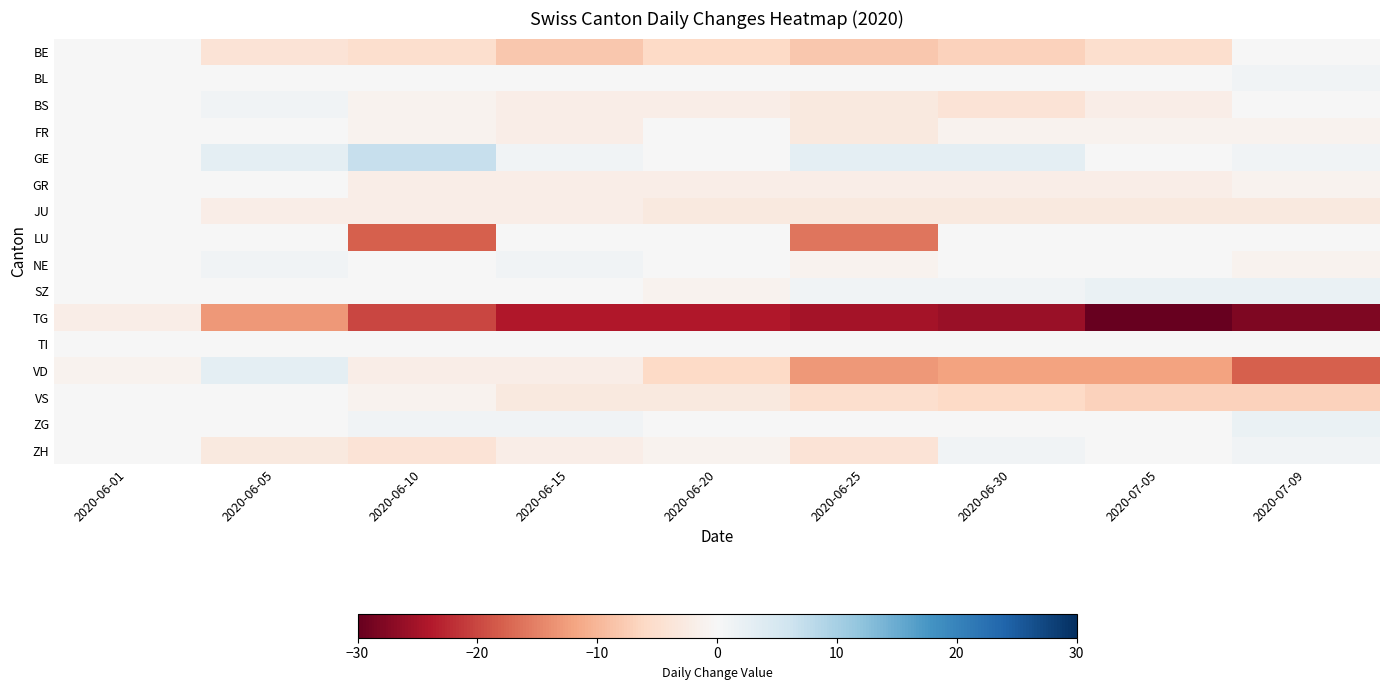

Reading right to left, what are all the values shown in this chart?

BE: 2020-07-09=0	2020-07-05=-5	2020-06-30=-7	2020-06-25=-8	2020-06-20=-6	2020-06-15=-8	2020-06-10=-5	2020-06-05=-4	2020-06-01=0
BL: 2020-07-09=1	2020-07-05=0	2020-06-30=0	2020-06-25=0	2020-06-20=0	2020-06-15=0	2020-06-10=0	2020-06-05=0	2020-06-01=0
BS: 2020-07-09=0	2020-07-05=-2	2020-06-30=-4	2020-06-25=-3	2020-06-20=-2	2020-06-15=-2	2020-06-10=-1	2020-06-05=1	2020-06-01=0
FR: 2020-07-09=-1	2020-07-05=-1	2020-06-30=-1	2020-06-25=-3	2020-06-20=0	2020-06-15=-2	2020-06-10=-1	2020-06-05=0	2020-06-01=0
GE: 2020-07-09=1	2020-07-05=0	2020-06-30=3	2020-06-25=3	2020-06-20=0	2020-06-15=1	2020-06-10=7	2020-06-05=3	2020-06-01=0
GR: 2020-07-09=-1	2020-07-05=-2	2020-06-30=-2	2020-06-25=-2	2020-06-20=-2	2020-06-15=-2	2020-06-10=-2	2020-06-05=0	2020-06-01=0
JU: 2020-07-09=-3	2020-07-05=-3	2020-06-30=-3	2020-06-25=-3	2020-06-20=-3	2020-06-15=-2	2020-06-10=-2	2020-06-05=-2	2020-06-01=0
LU: 2020-07-09=0	2020-07-05=0	2020-06-30=0	2020-06-25=-16	2020-06-20=0	2020-06-15=0	2020-06-10=-18	2020-06-05=0	2020-06-01=0
NE: 2020-07-09=-1	2020-07-05=0	2020-06-30=0	2020-06-25=-1	2020-06-20=0	2020-06-15=1	2020-06-10=0	2020-06-05=1	2020-06-01=0
SZ: 2020-07-09=2	2020-07-05=2	2020-06-30=1	2020-06-25=1	2020-06-20=-1	2020-06-15=0	2020-06-10=0	2020-06-05=0	2020-06-01=0
TG: 2020-07-09=-28	2020-07-05=-30	2020-06-30=-26	2020-06-25=-25	2020-06-20=-24	2020-06-15=-24	2020-06-10=-20	2020-06-05=-13	2020-06-01=-2
TI: 2020-07-09=0	2020-07-05=0	2020-06-30=0	2020-06-25=0	2020-06-20=0	2020-06-15=0	2020-06-10=0	2020-06-05=0	2020-06-01=0
VD: 2020-07-09=-18	2020-07-05=-12	2020-06-30=-12	2020-06-25=-13	2020-06-20=-6	2020-06-15=-2	2020-06-10=-2	2020-06-05=3	2020-06-01=-1
VS: 2020-07-09=-7	2020-07-05=-7	2020-06-30=-6	2020-06-25=-5	2020-06-20=-3	2020-06-15=-3	2020-06-10=-1	2020-06-05=0	2020-06-01=0
ZG: 2020-07-09=2	2020-07-05=0	2020-06-30=0	2020-06-25=0	2020-06-20=0	2020-06-15=1	2020-06-10=1	2020-06-05=0	2020-06-01=0
ZH: 2020-07-09=1	2020-07-05=0	2020-06-30=1	2020-06-25=-4	2020-06-20=-1	2020-06-15=-2	2020-06-10=-4	2020-06-05=-3	2020-06-01=0